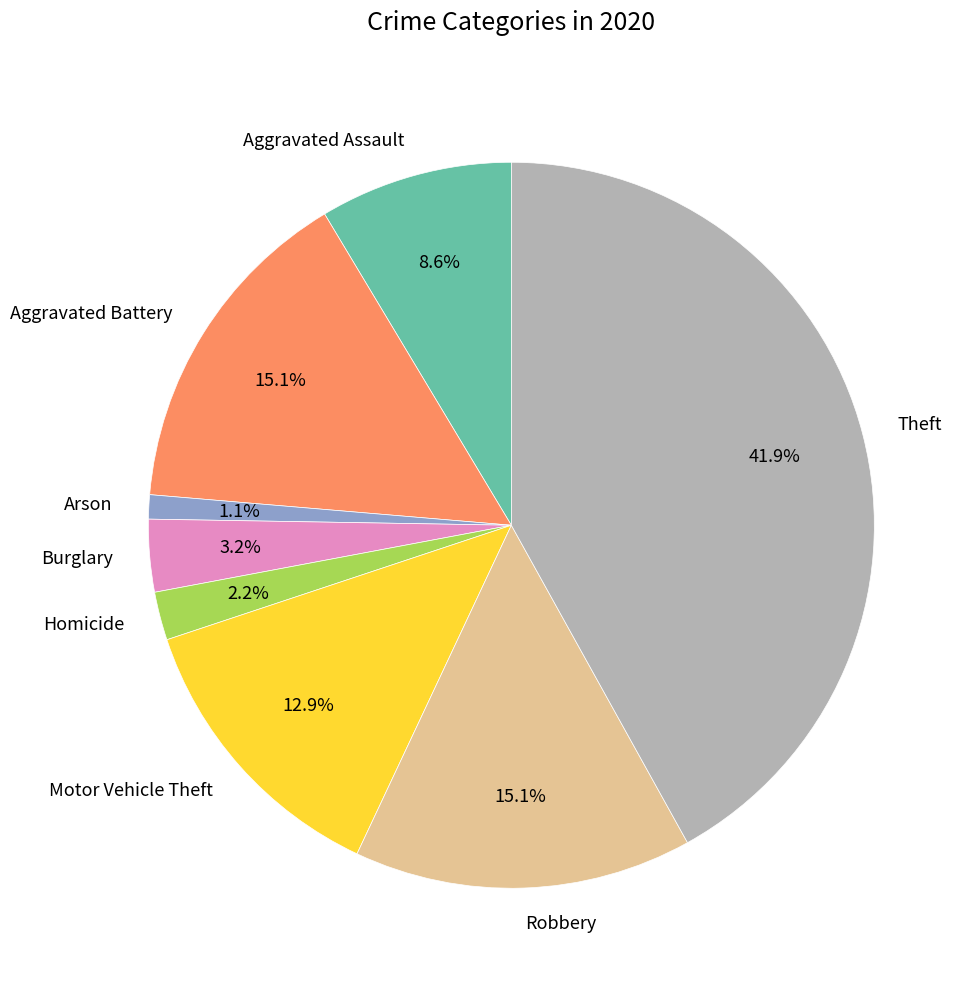

Is there a majority slice in this chart?

No